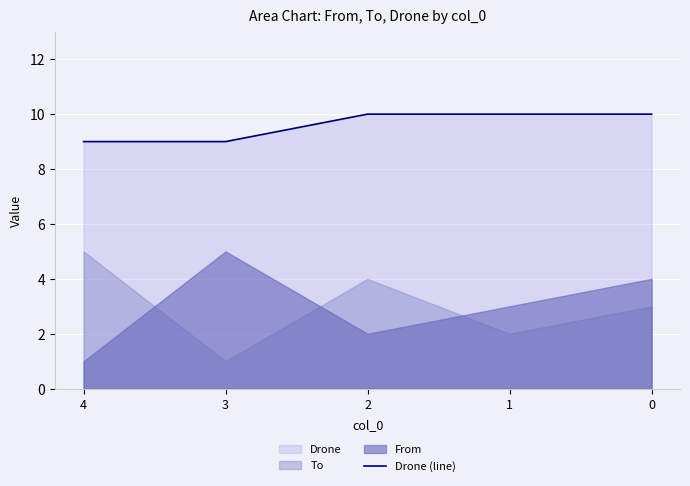

Reading left to right, extract all data points from this chart.

9	9	10	10	10